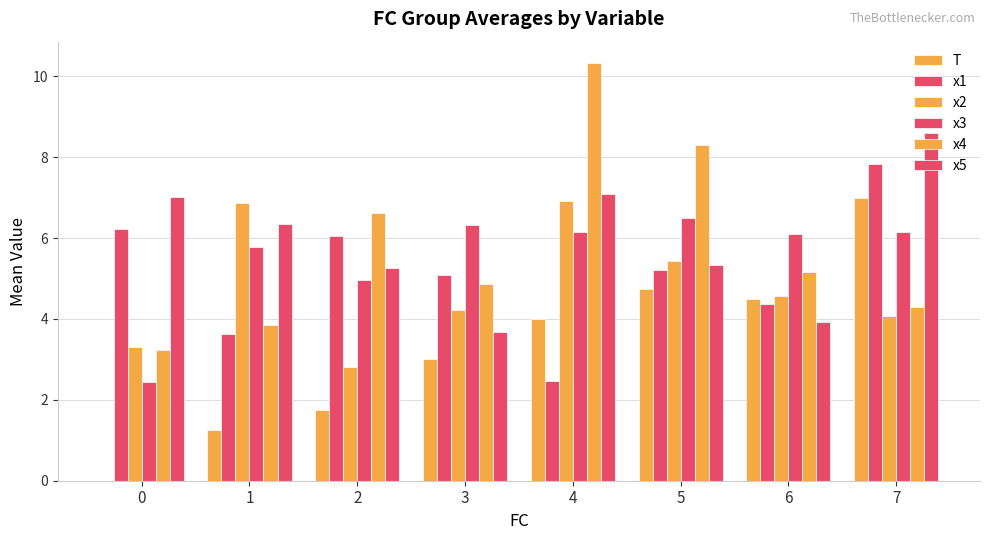

At 3, list the series in order from largest to smallest.

x3, x1, x4, x2, x5, T